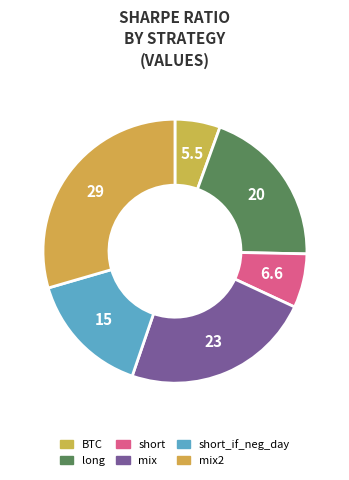

How many slices are in this pie chart?

6